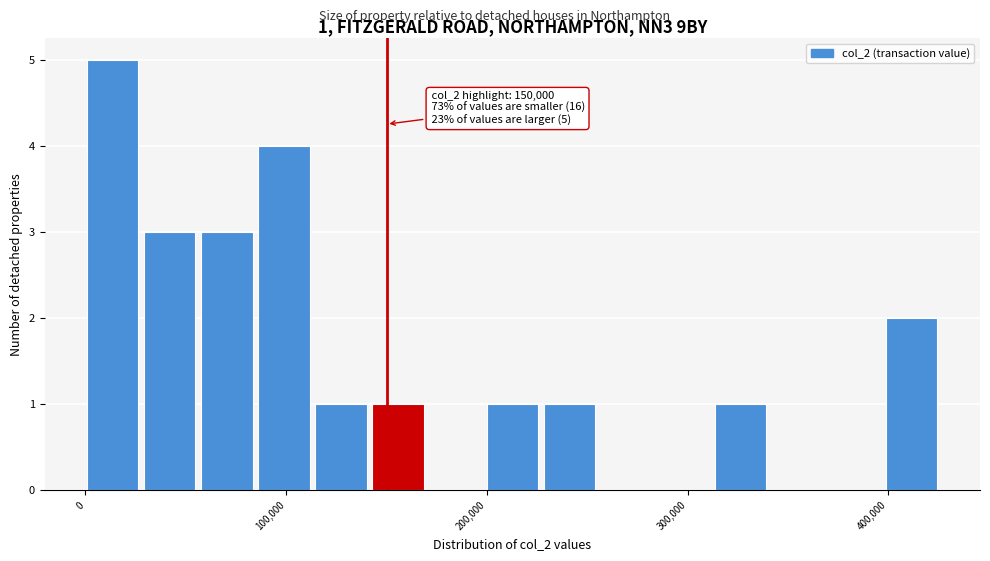

Around what value on the x-axis is the tallest bar? Give the approximate position of its centre, as read against the axis.

10000